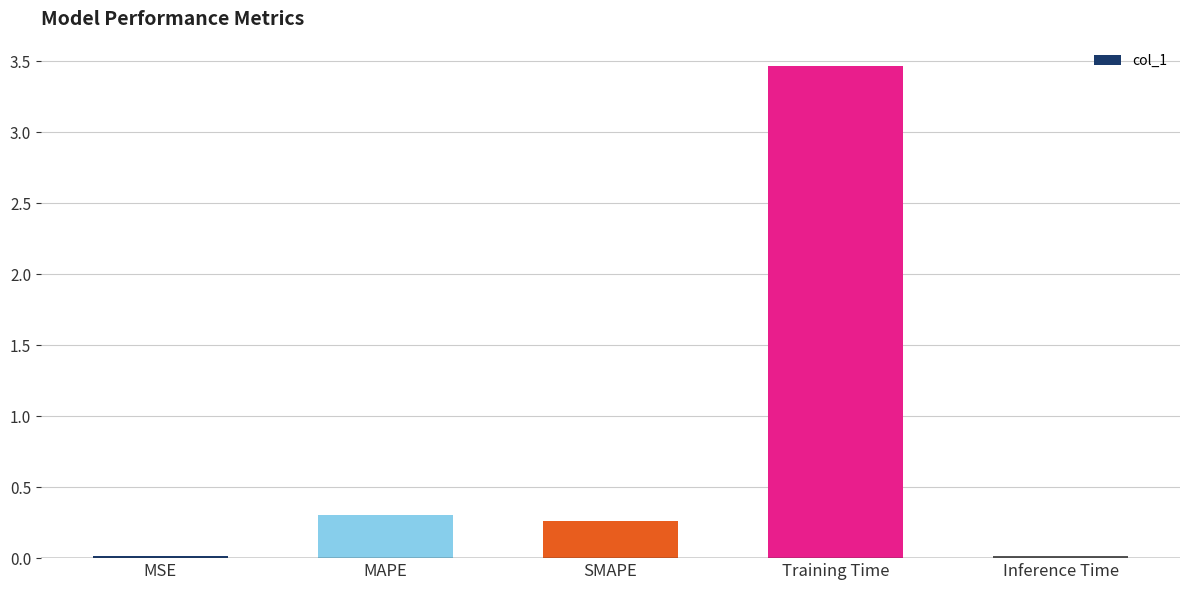

What is the value of the 4th bar from the left?

3.5